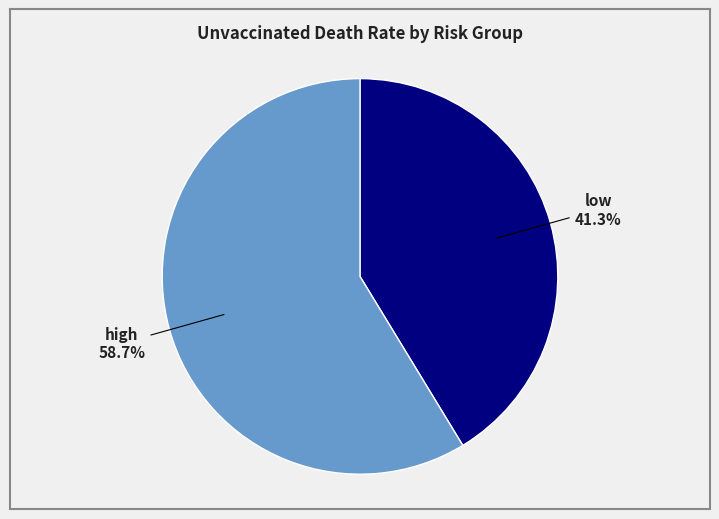

The high slice represents 53% of the pie. True or false?

False